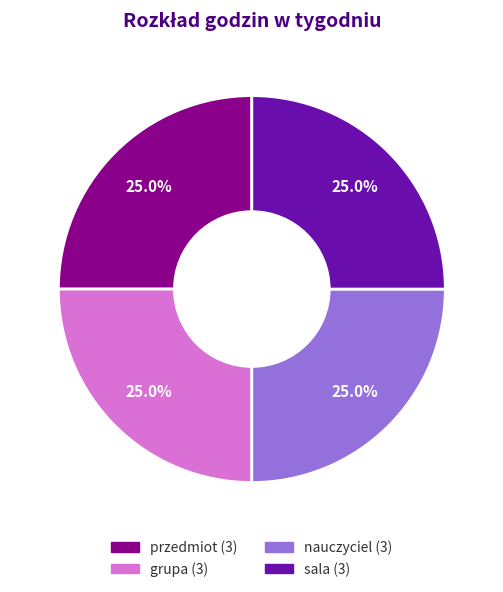

Is there any slice that represents more than half of the pie?

No